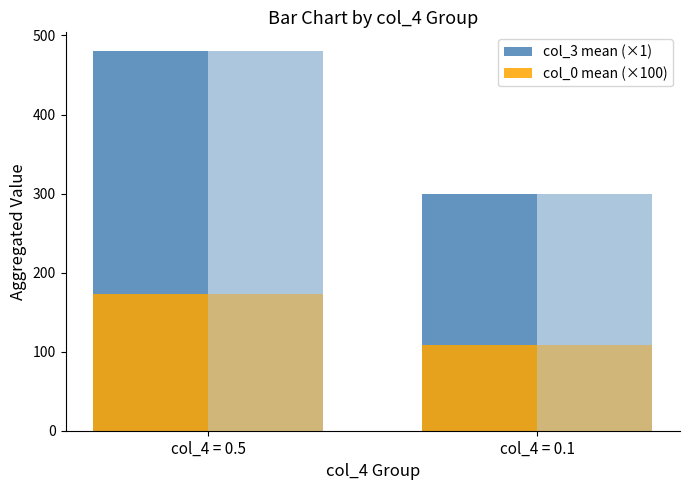

At which category is the sum across all series the highest?

col_4 = 0.5